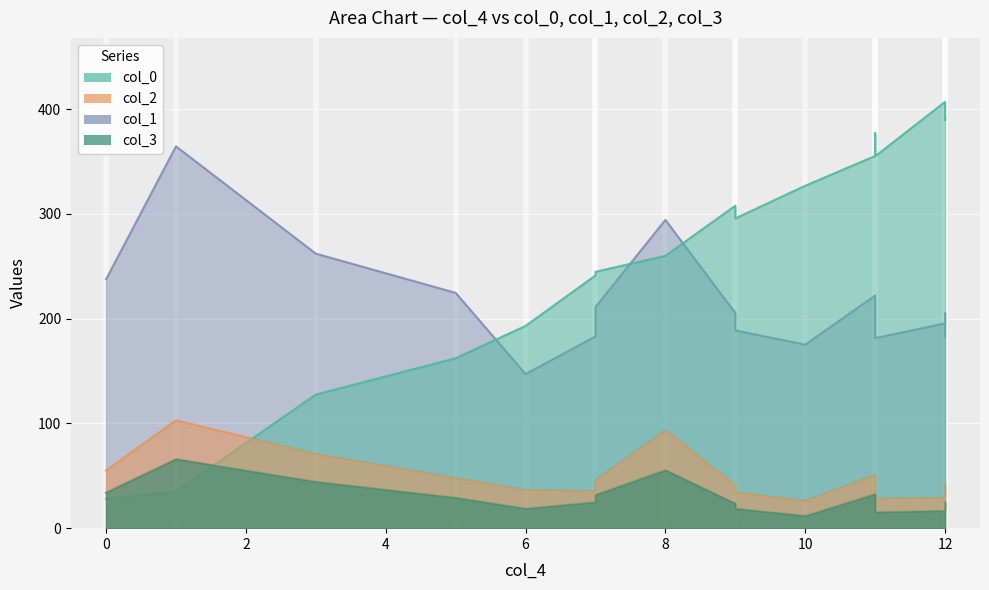

What is the difference between the maximum and minimum values in the col_1 series?

217.4